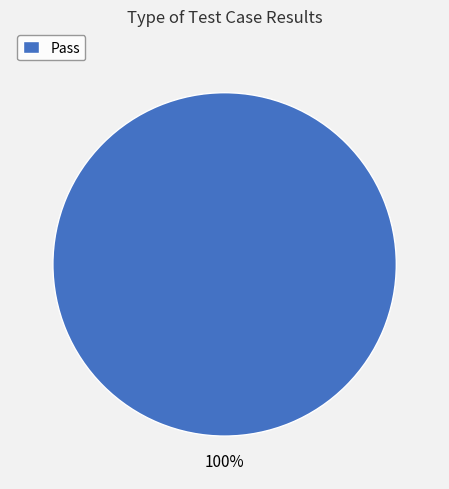

How many segments does this pie chart have?

1